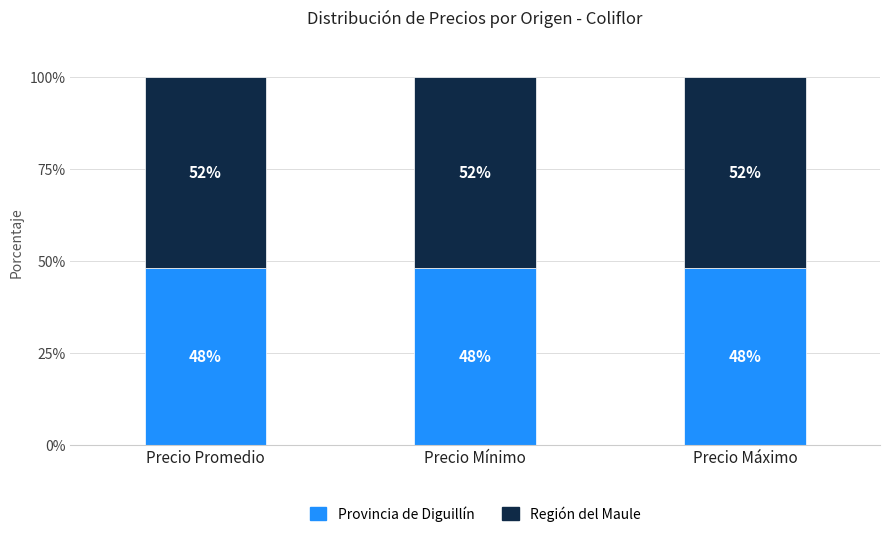

What is the minimum value for Provincia de Diguillín?

48.1